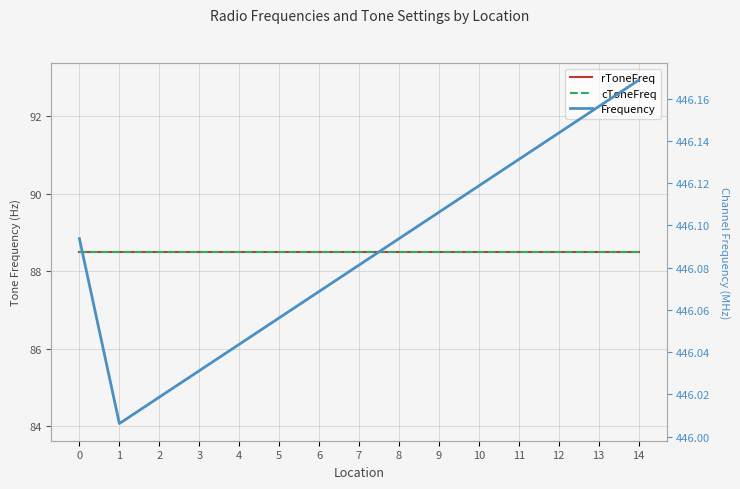

What is the spread (max minus min) of values at 7?

357.6